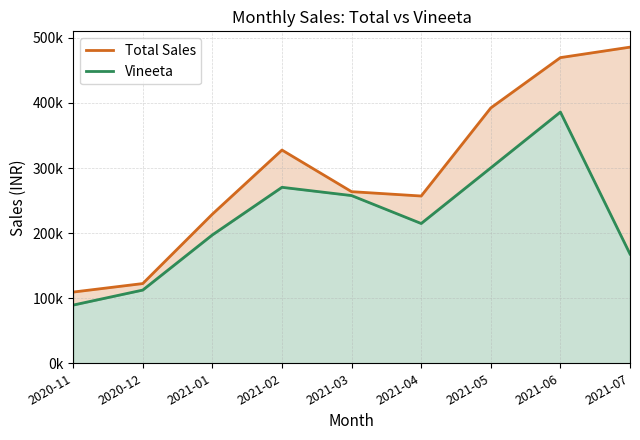

What are all the series names shown in the legend?

Total Sales, Vineeta